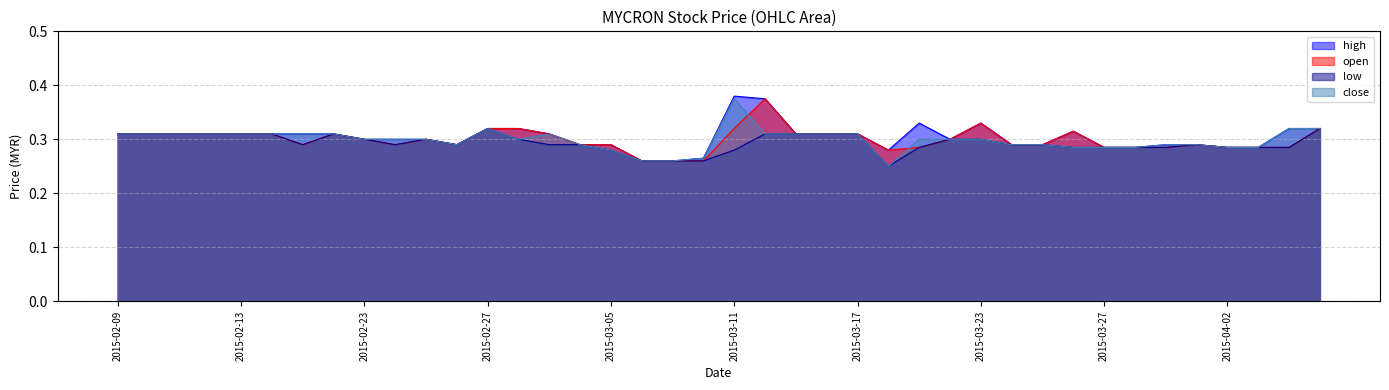

What is the sum of all open values?

12.0